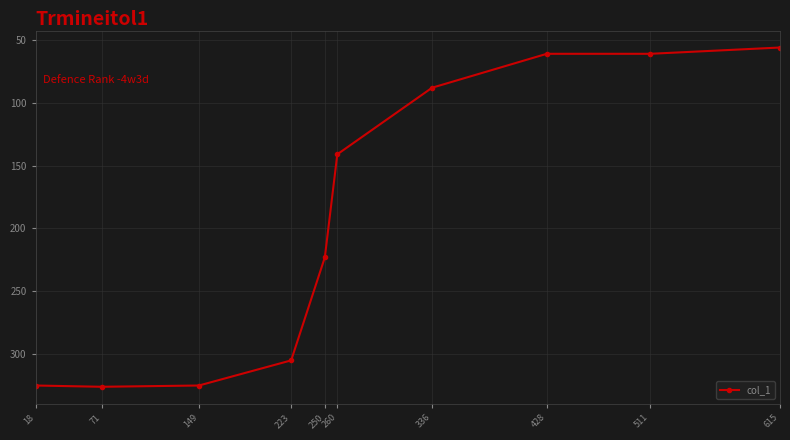

List the labels in order of value, smallest first.

615, 511, 428, 336, 260, 250, 223, 149, 18, 71